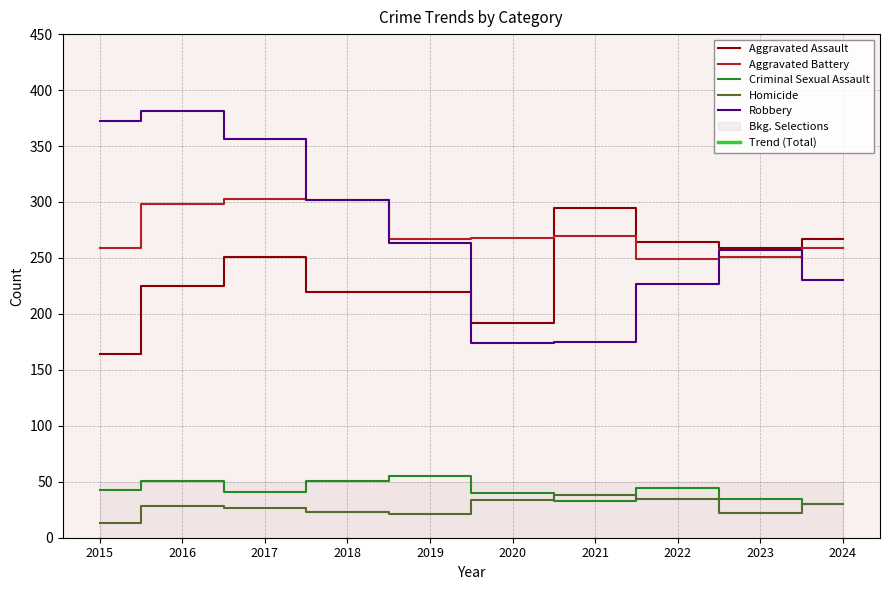

Count the number of data series in this chart.

5